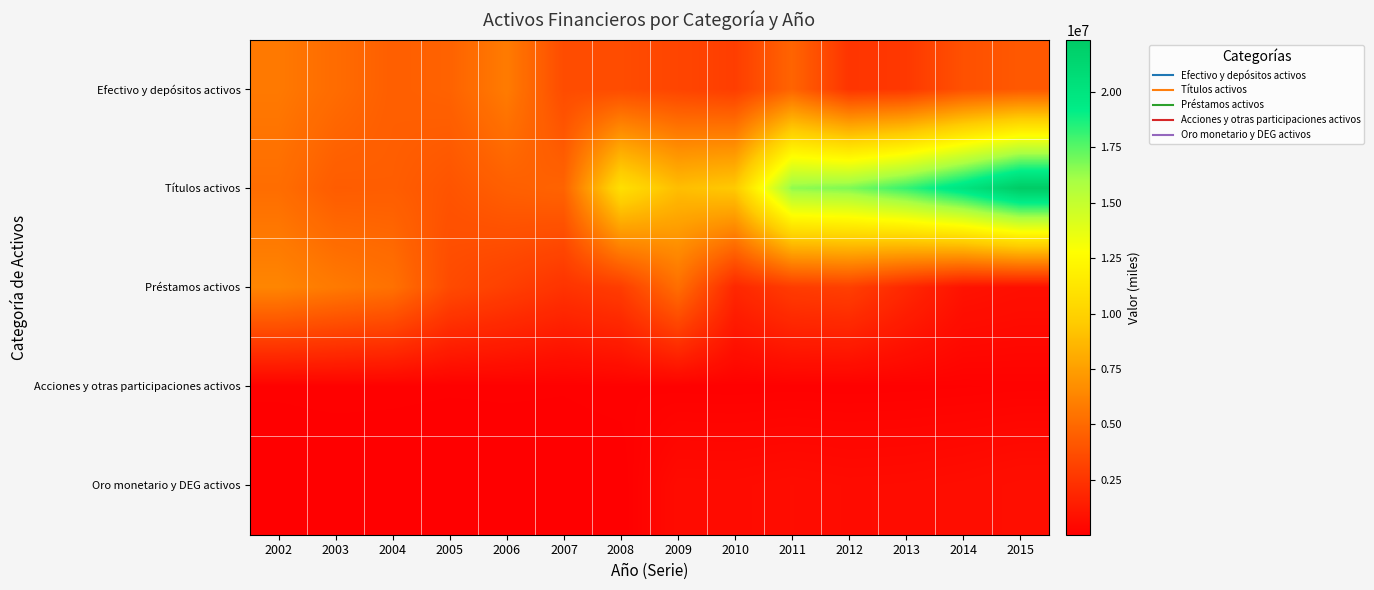

Which series has the largest total across all categories?

Títulos activos